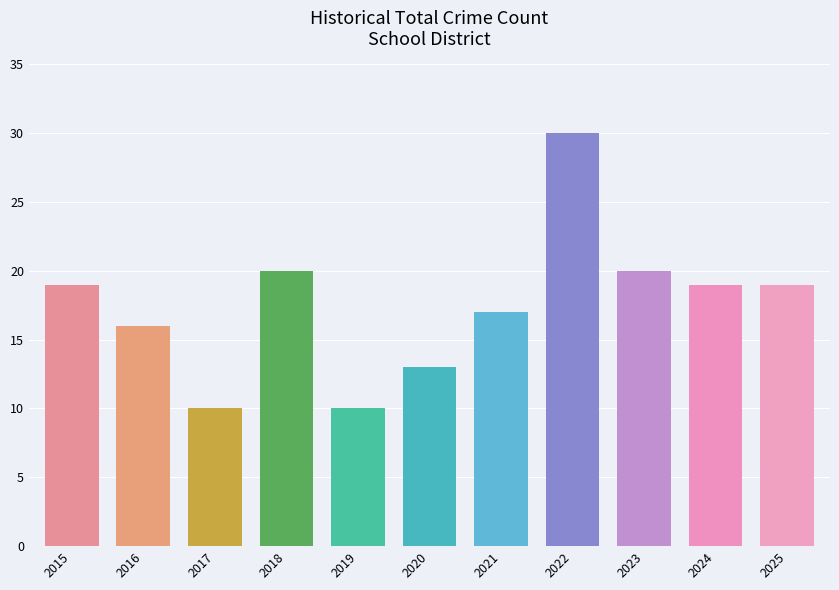

What is the difference between the values at 2022 and 2021?

13